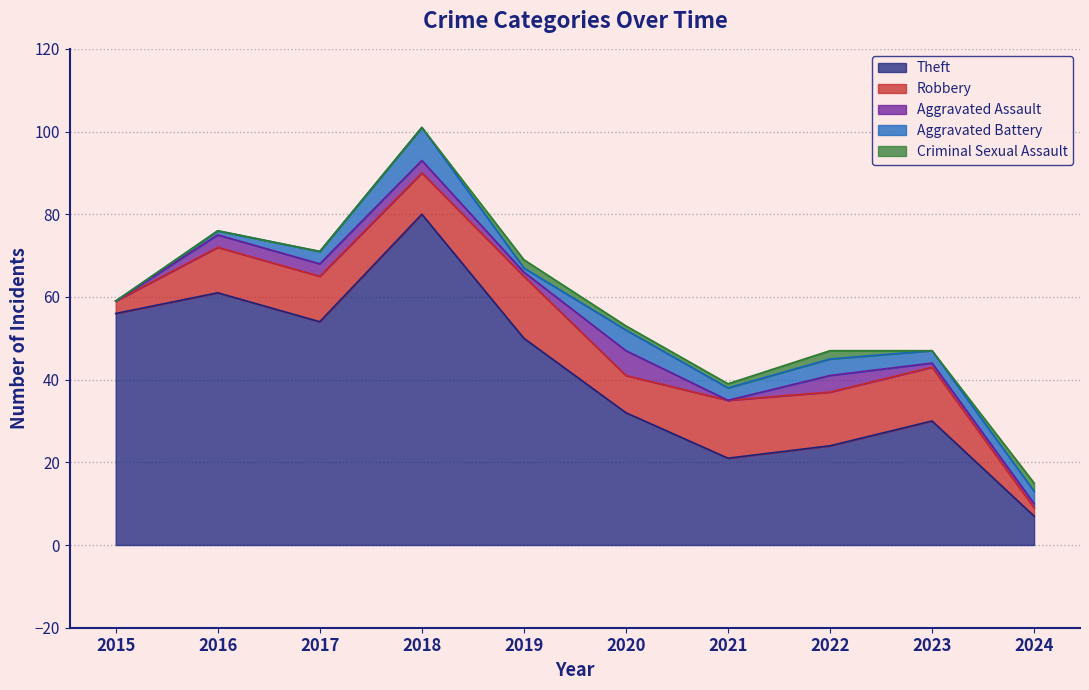

How many Aggravated Assault values are between 1 and 3?

6